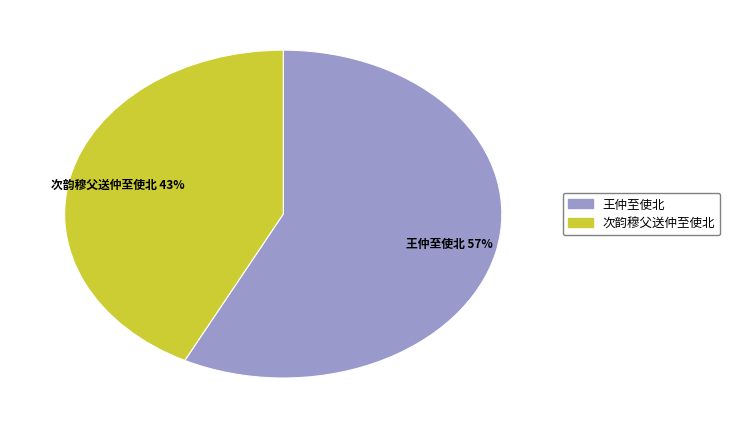

To the nearest percent, what is the average slice percentage?

50%